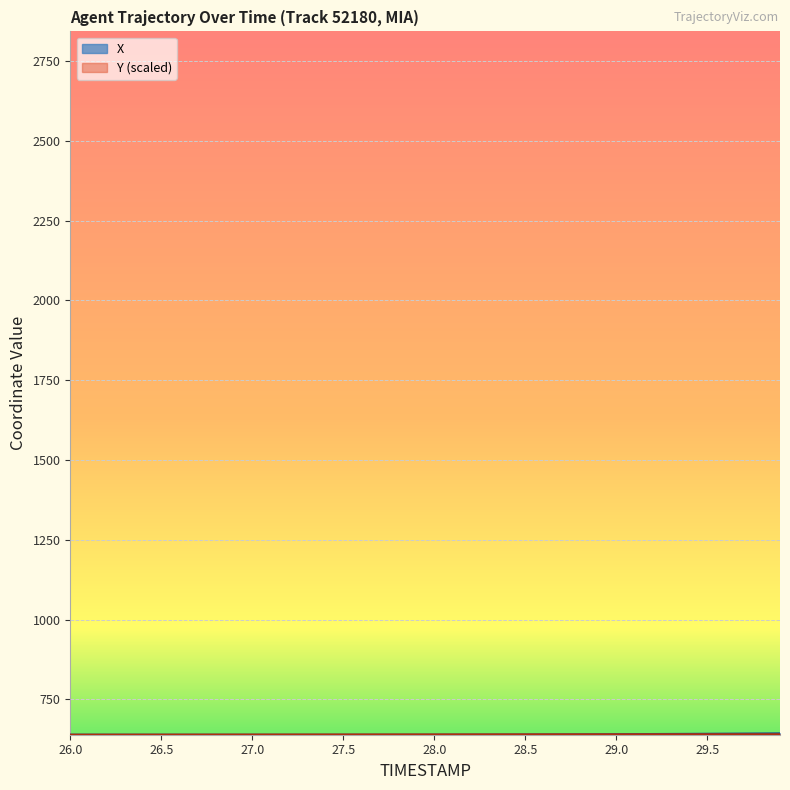

What is the maximum value shown in the chart?

643.6